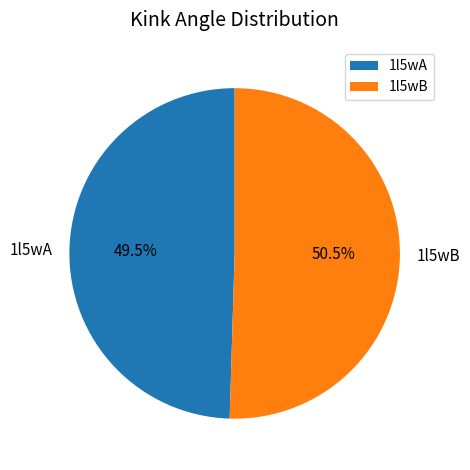

Which slice represents more than half of the pie?

1l5wB